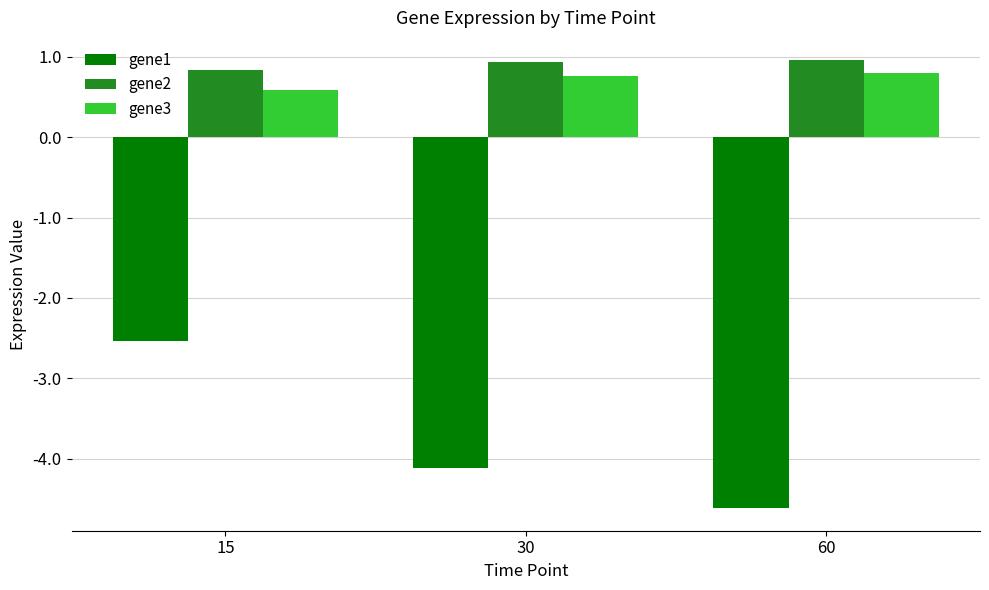

What is the difference between the gene1 values at 60 and 30?

0.5